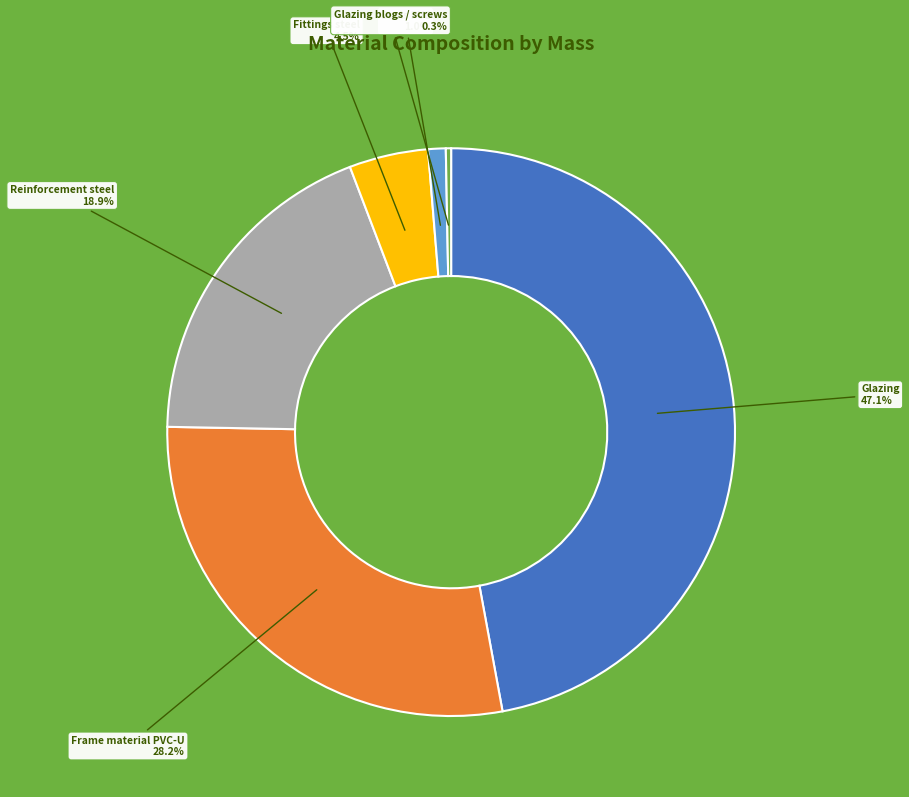

Which slice is the largest?

Glazing